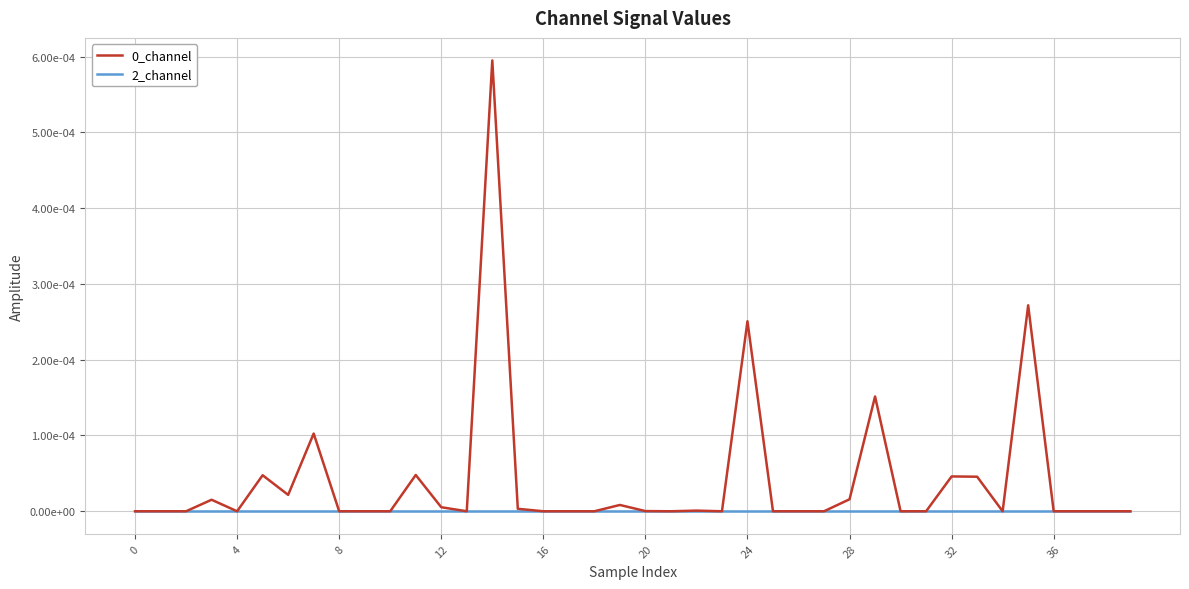

What is the label of the 34th point from the left?

33